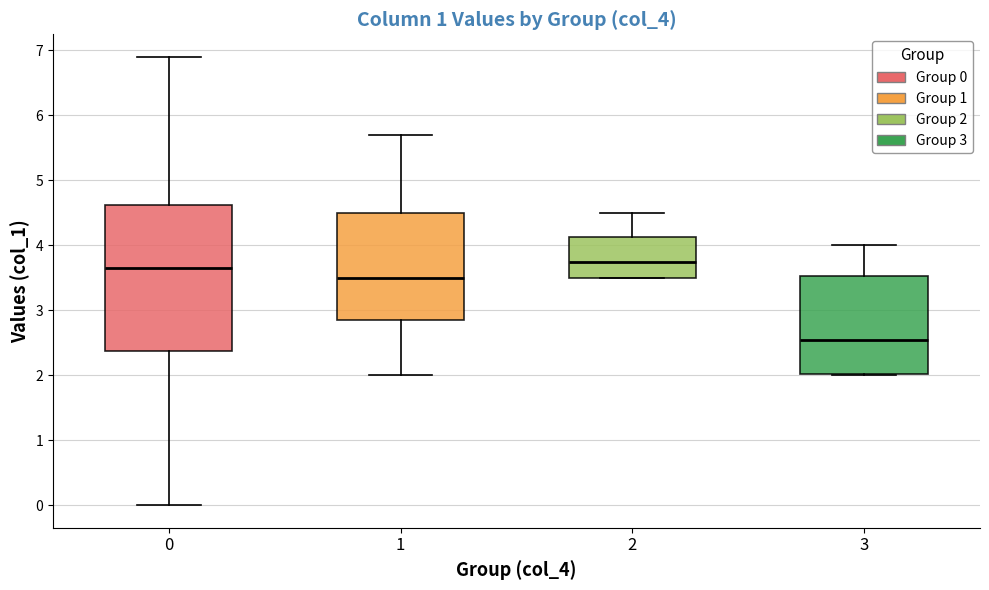

Where does the median line of the box at x = 0 sit on the y-axis? The values are not printed on the chart, so give them approximately, as read against the axis.

3.7